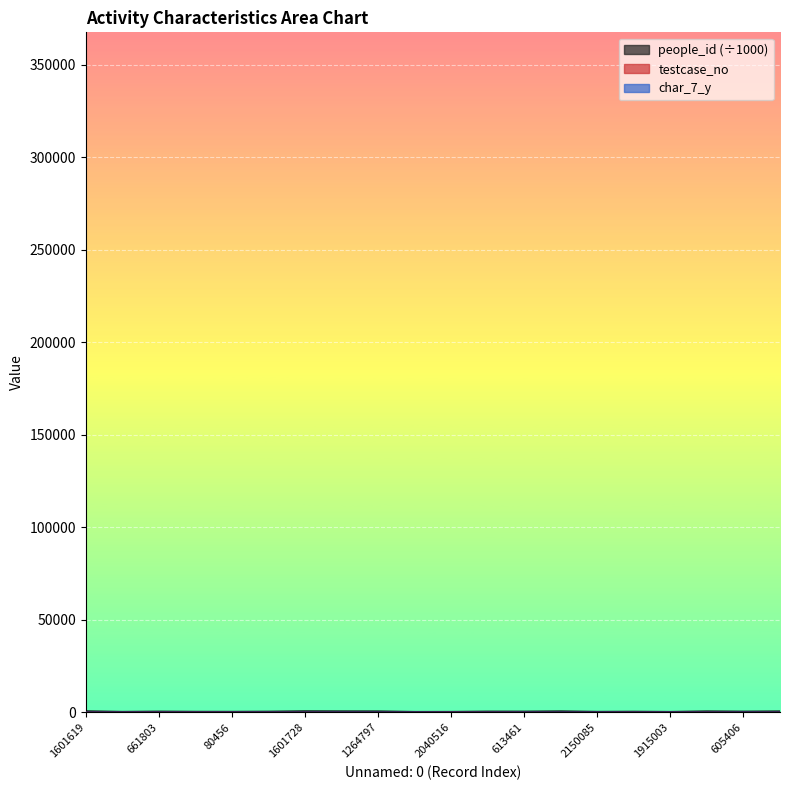

How many positive values does the testcase_no series have?

16